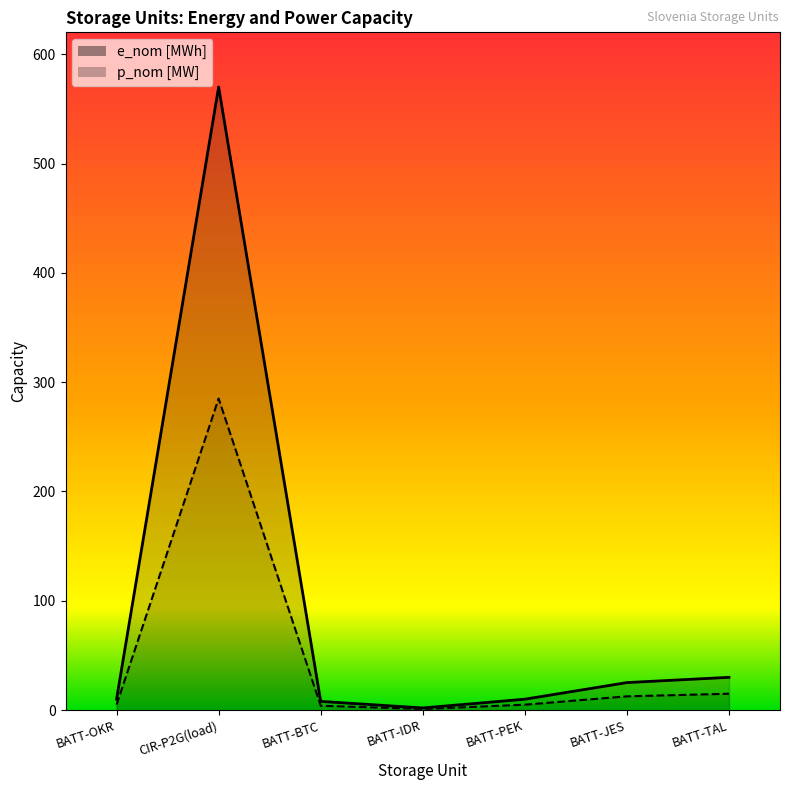

What are all the series names shown in the legend?

e_nom [MWh], p_nom [MW]